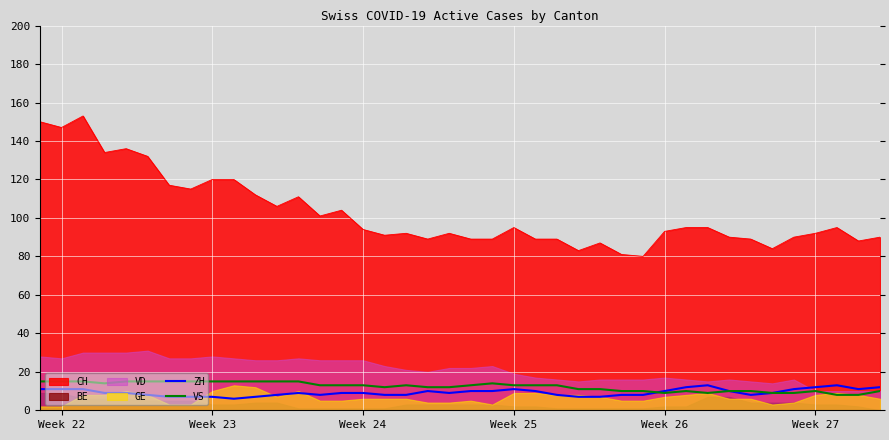

Does the chart display data point markers on the line(s)?

No